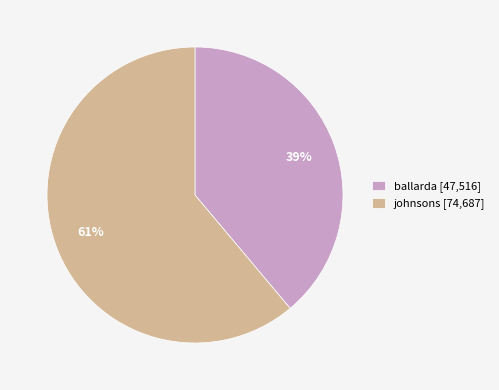

True or false: ballarda accounts for 39% of the total.

True